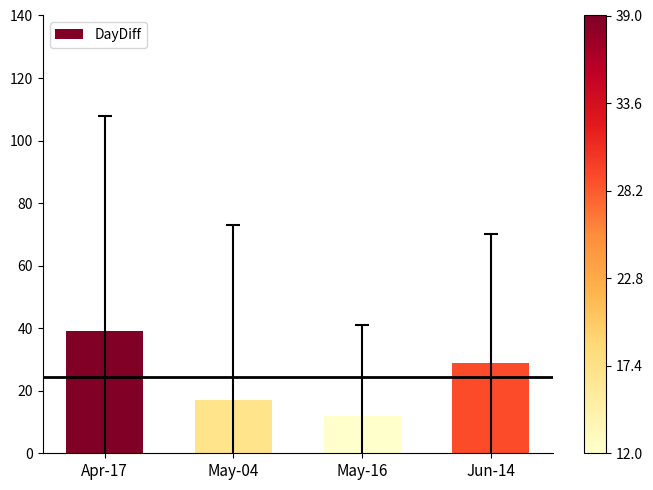

Which label corresponds to the smallest value in the chart?

May-16